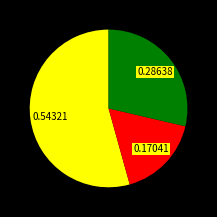

Does any single category account for the majority?

Yes